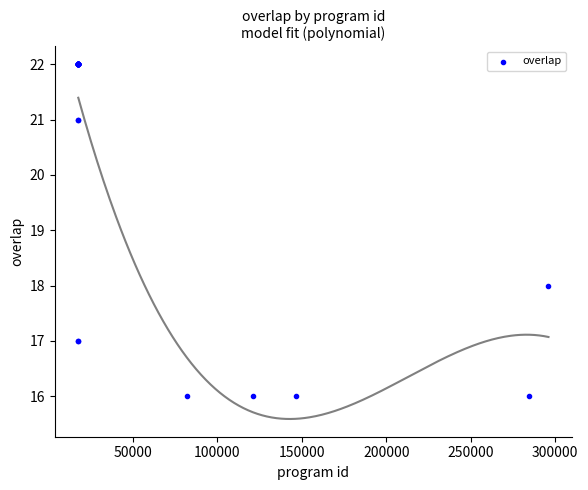

What Y value in the scatter plot is closest to 19?

18